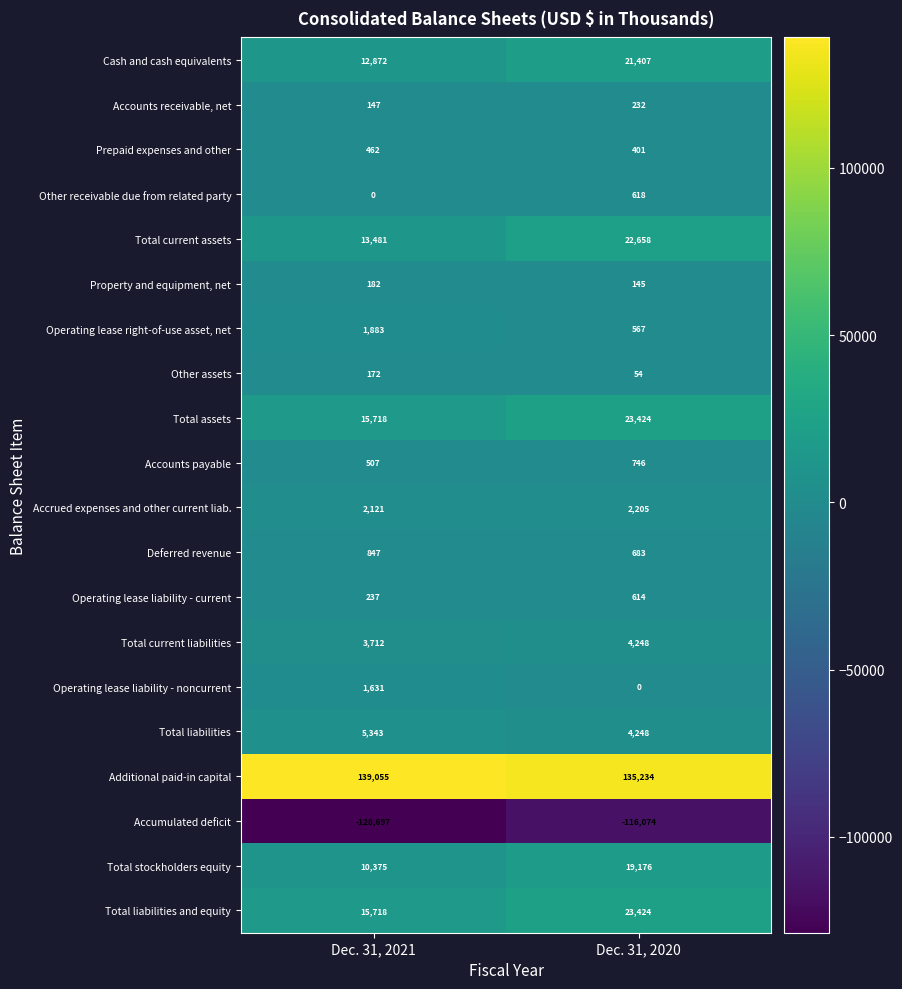

True or false: Accrued expenses and other current liab. has a value of 3670 at Dec. 31, 2020.

False